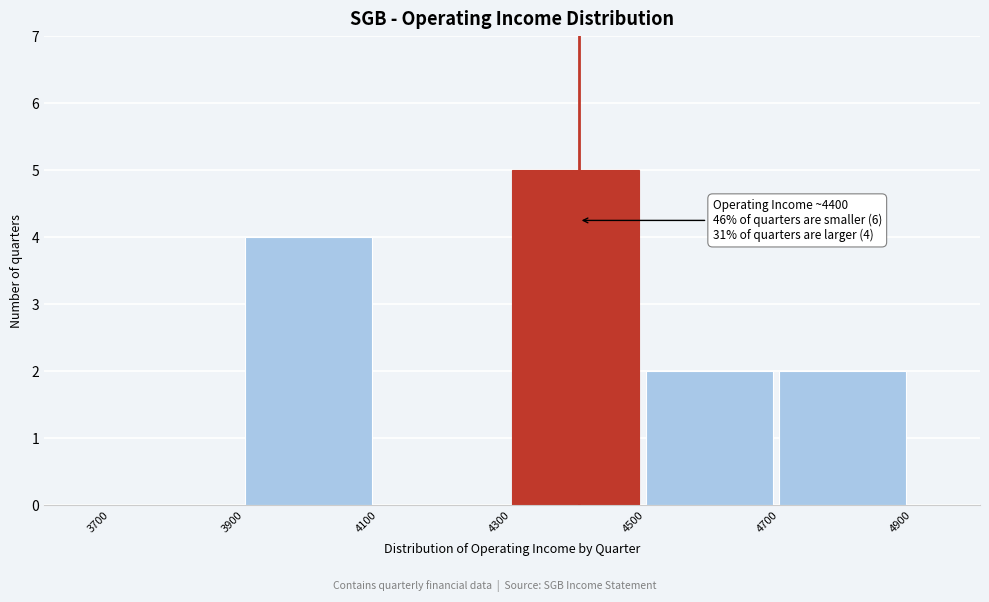

Over which range of the x-axis is the bar tallest?

4300 to 4500